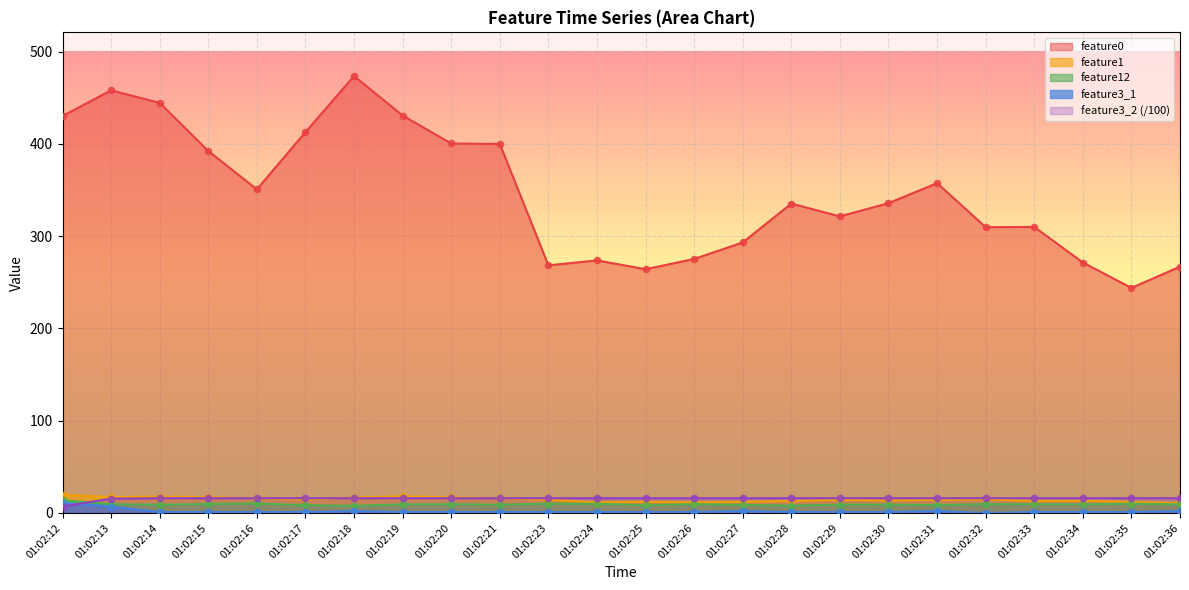

What is the total value across all series at 01:02:25?

301.8